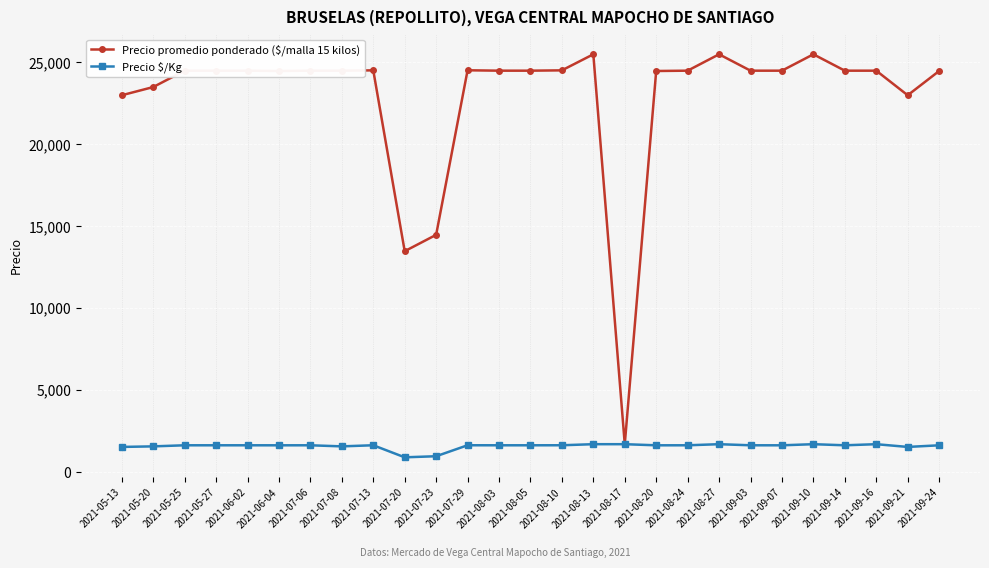

Does the chart have visible grid lines?

Yes